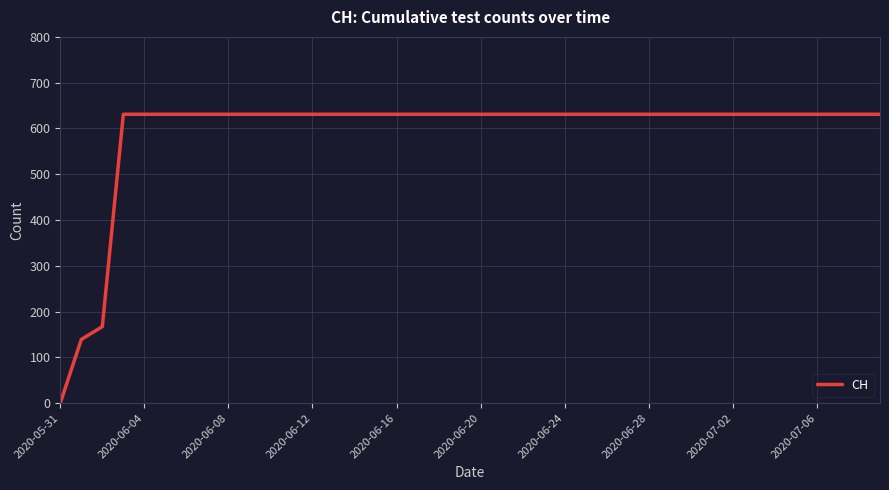

What is the difference between the maximum and minimum values?

631